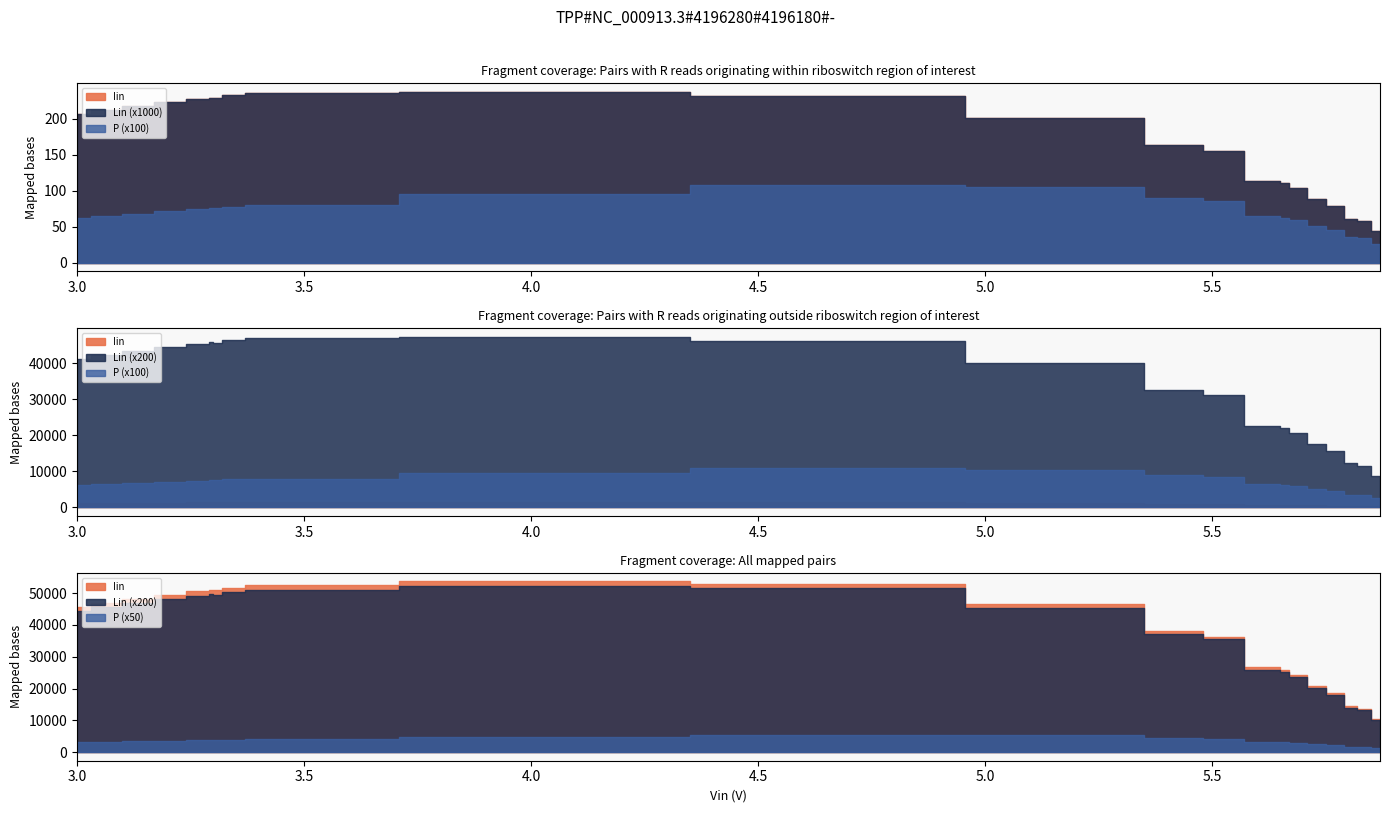

What is the label of the 5th point from the left?

3.28